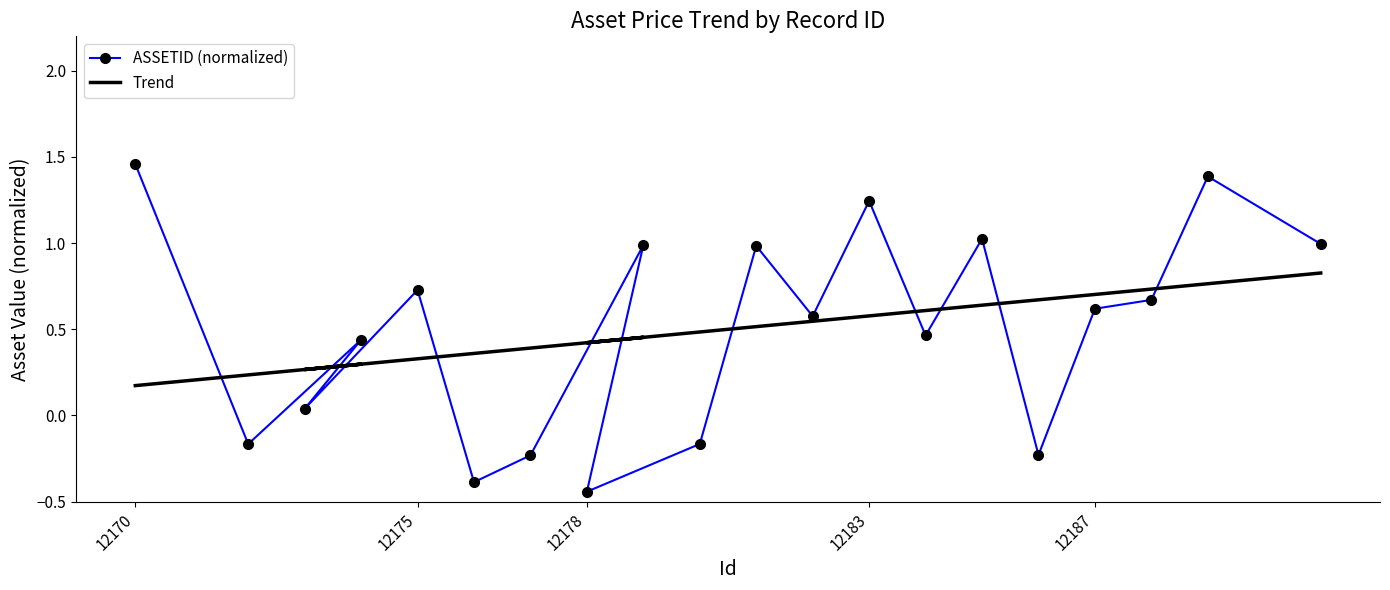

Reading left to right, extract all data points from this chart.

ASSETID (normalized): 1.5	-0.2	0.4	0.0	0.7	-0.4	-0.2	1.0	-0.4	-0.2	1.0	0.6	1.2	0.5	1.0	-0.2	0.6	0.7	1.4	1.0
Trend: 0.2	0.2	0.3	0.3	0.3	0.4	0.4	0.5	0.4	0.5	0.5	0.5	0.6	0.6	0.6	0.7	0.7	0.7	0.8	0.8